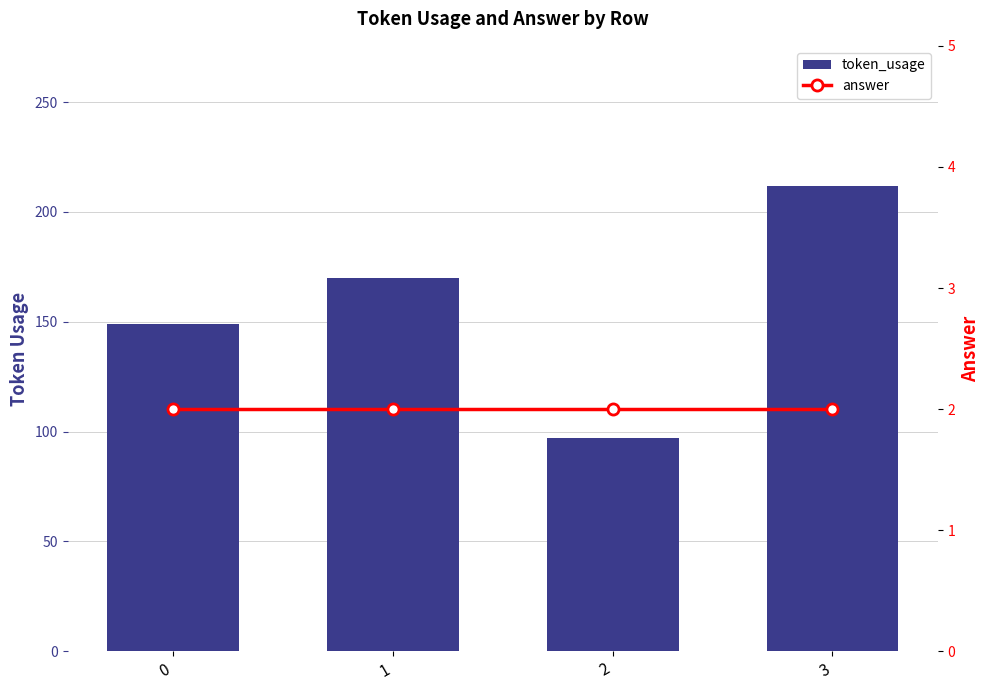

How many token_usage values are between 149 and 212?

3